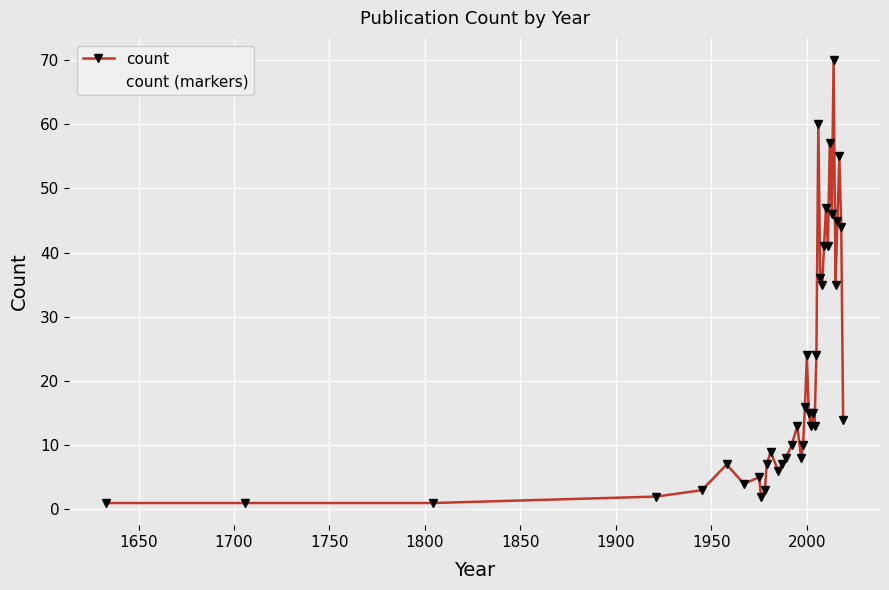

What is the value of the 28th point from the left?

36